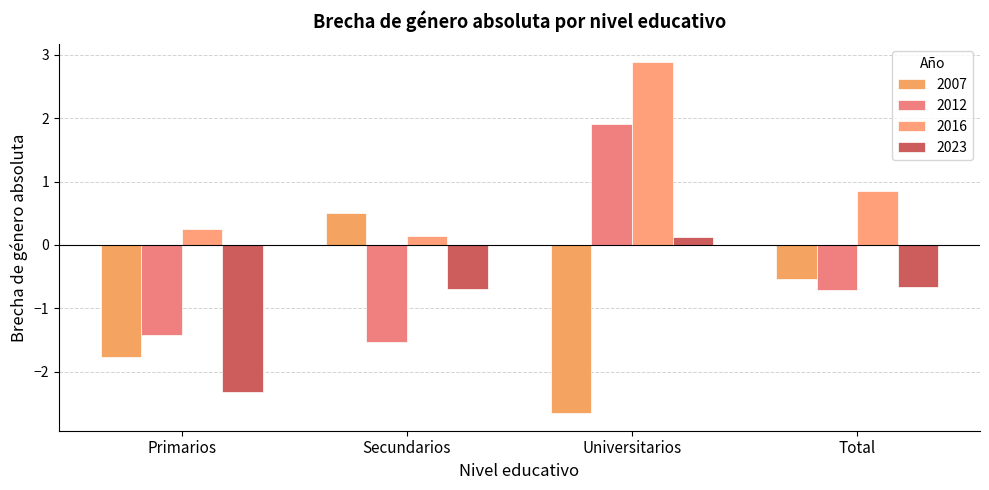

How many values in 2023 are below zero?

3